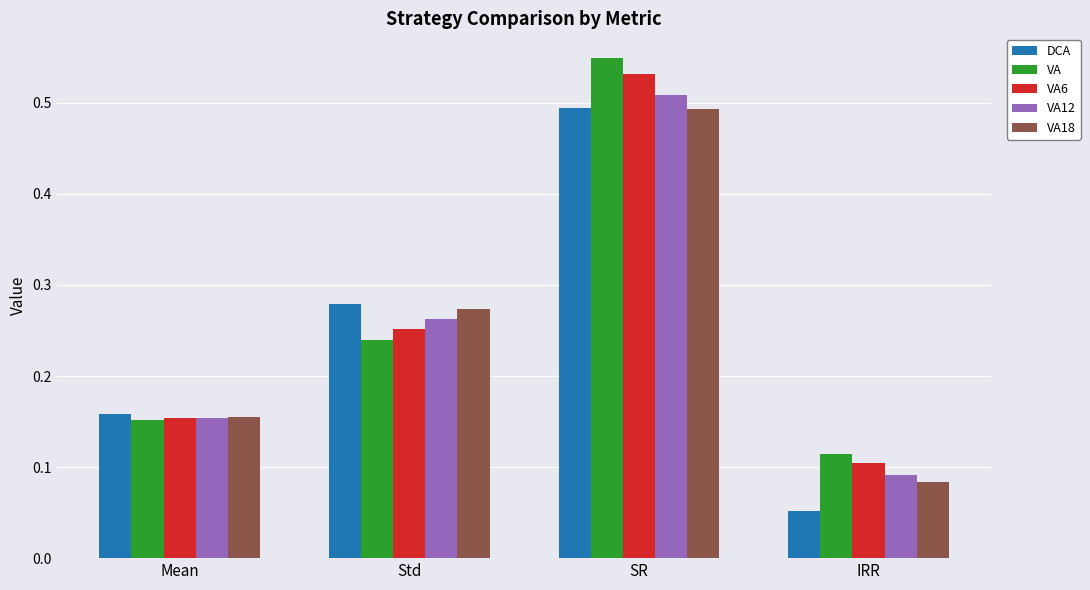

True or false: VA6 has a value of 0.2 at IRR.

False